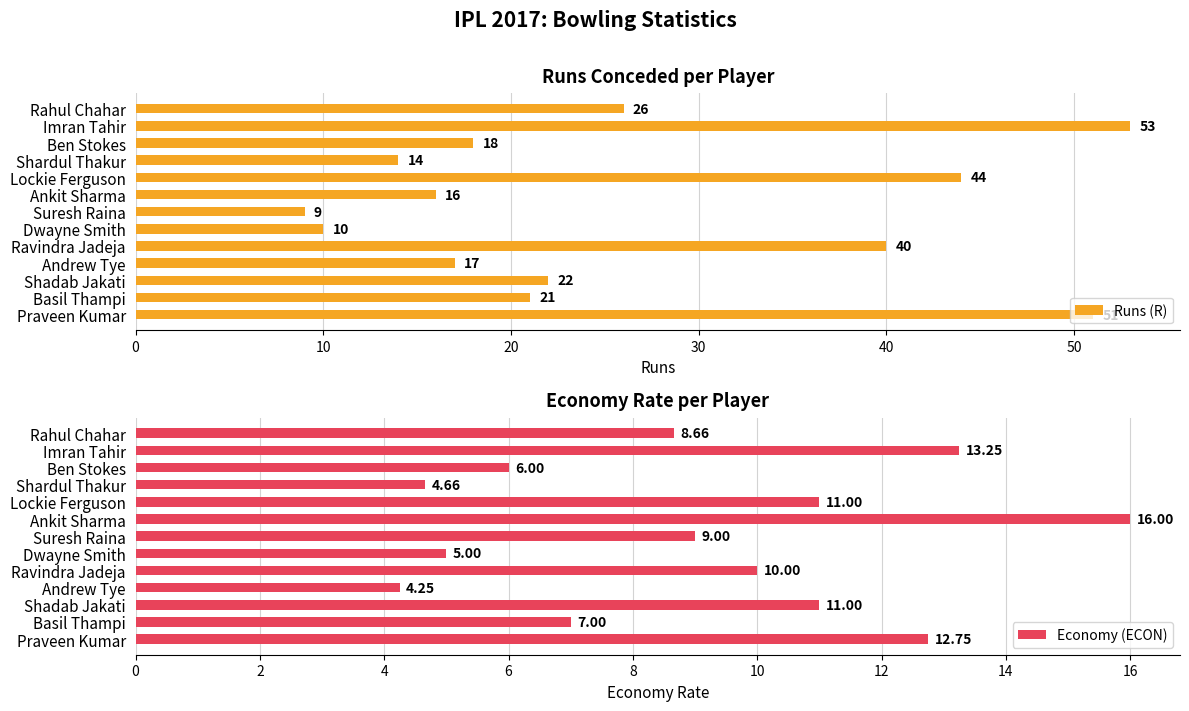

Where is Runs (R) nearest to the value 31?

Rahul Chahar